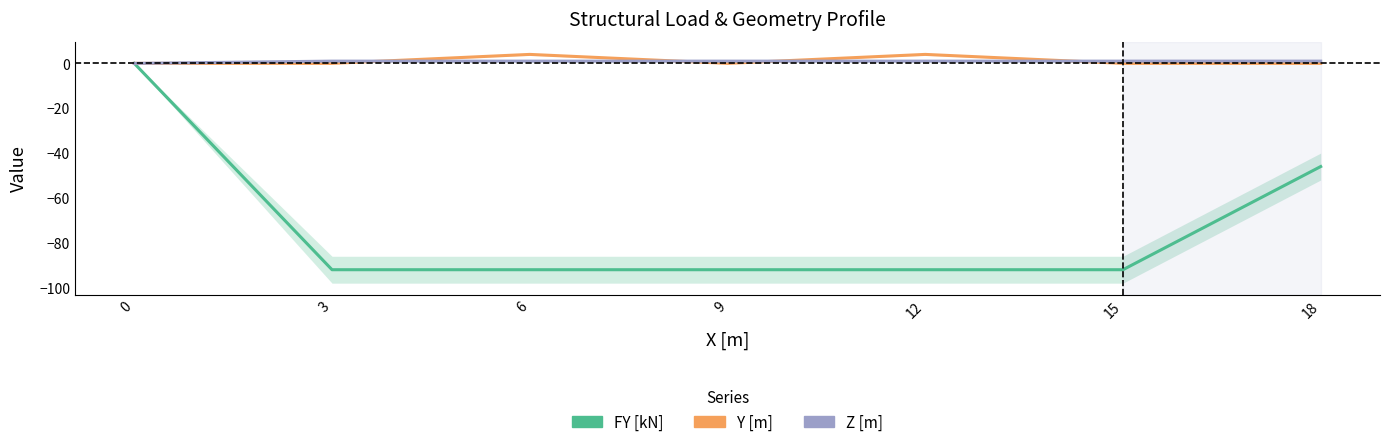

At how many categories does at least one series exceed -70?

7